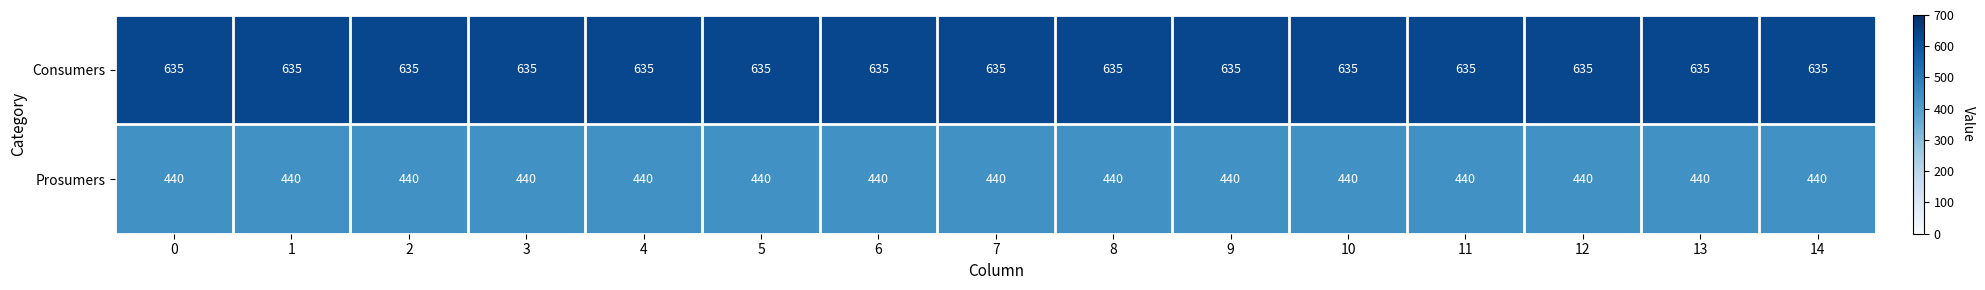

Rank the series at 7 from highest to lowest value.

Consumers, Prosumers